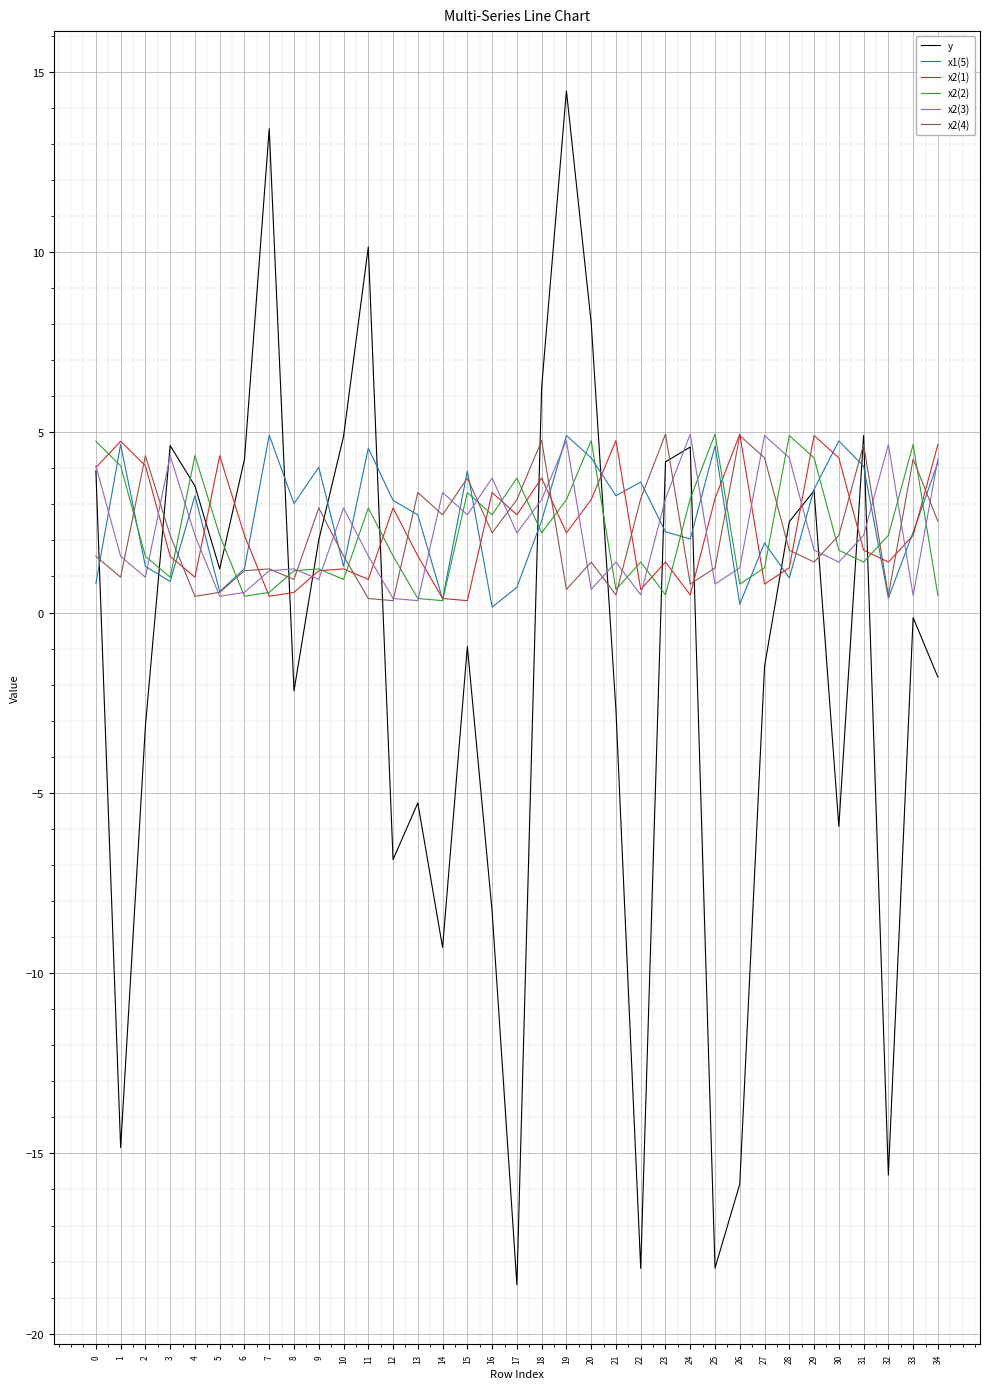

True or false: y and x2(1) cross at least once.

True